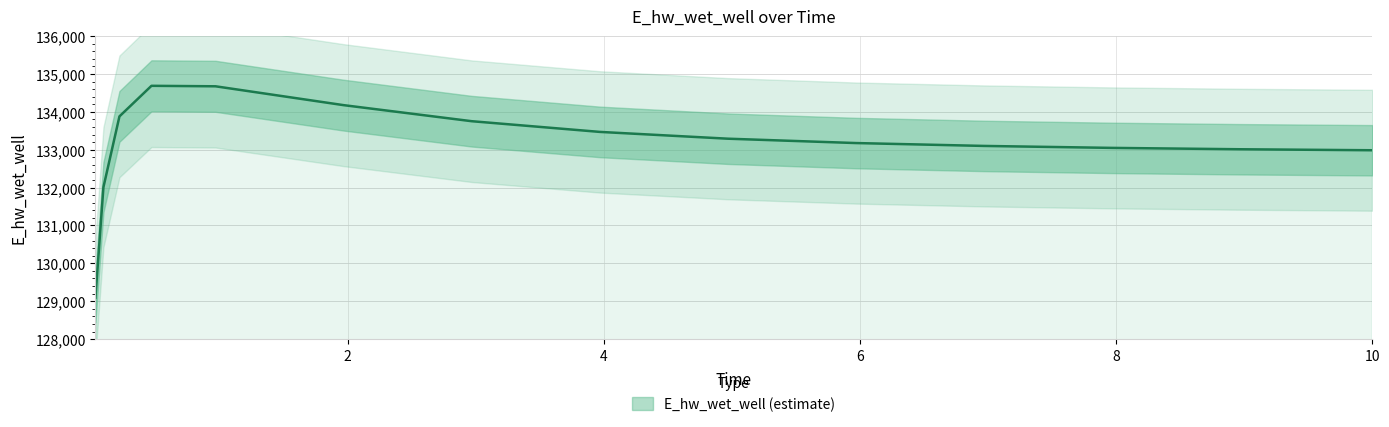

What is the difference between the second highest and minimum values?

5581.7